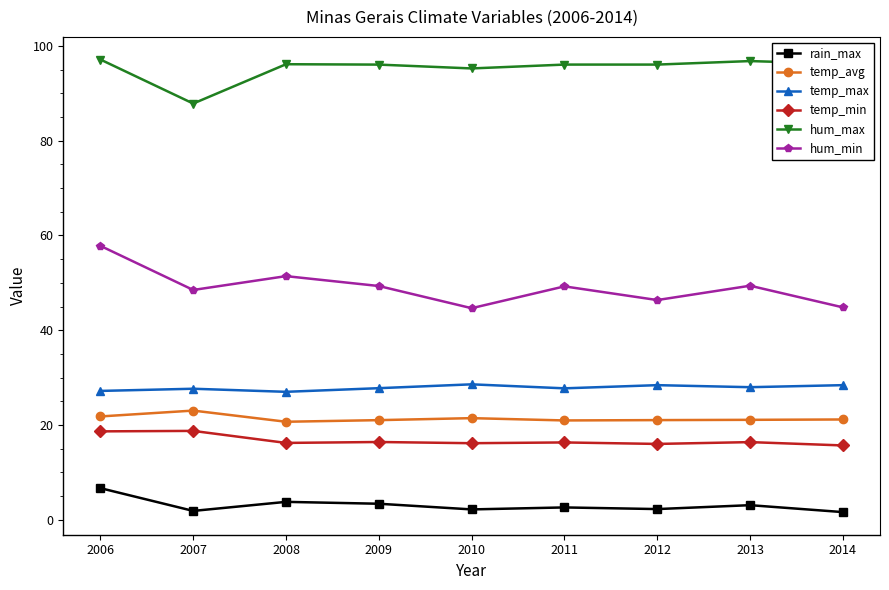

Which series has the largest total across all categories?

hum_max